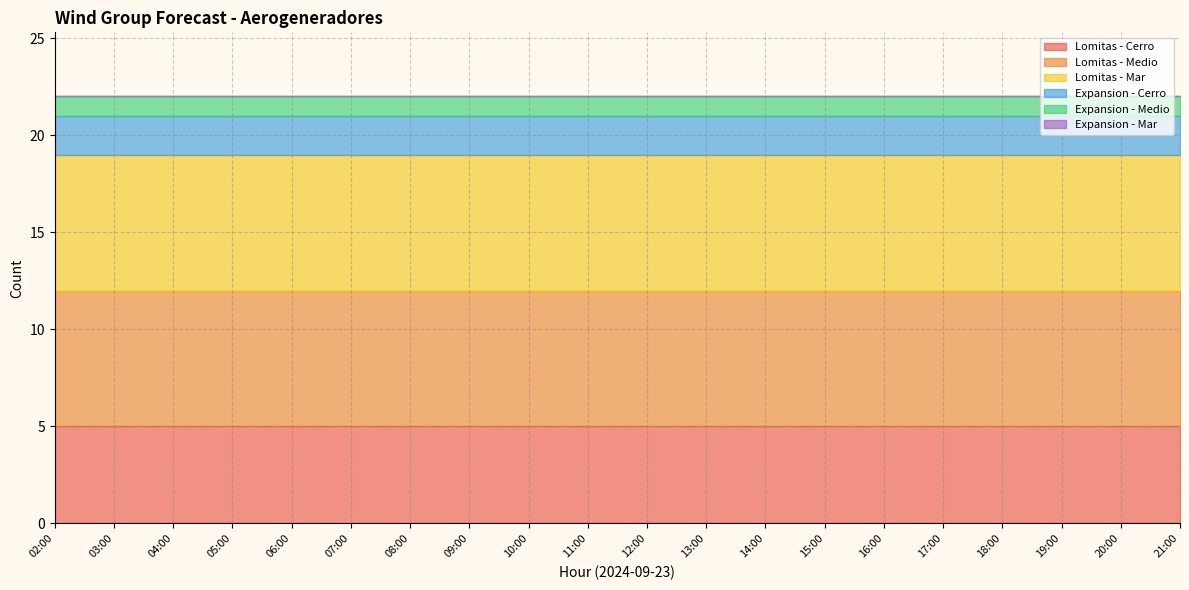

Is the value of Expansion - Mar at 14:00 greater than the value of Lomitas - Medio at 12:00?

No